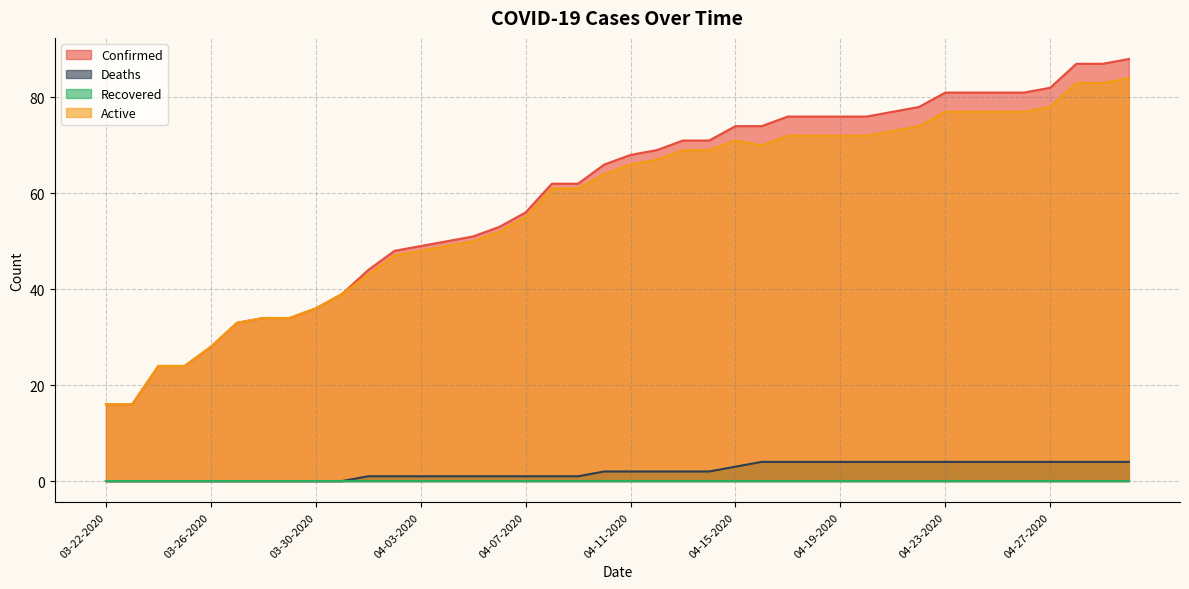

What value does the Confirmed series have at 04-30-2020, to the nearest 10?

90